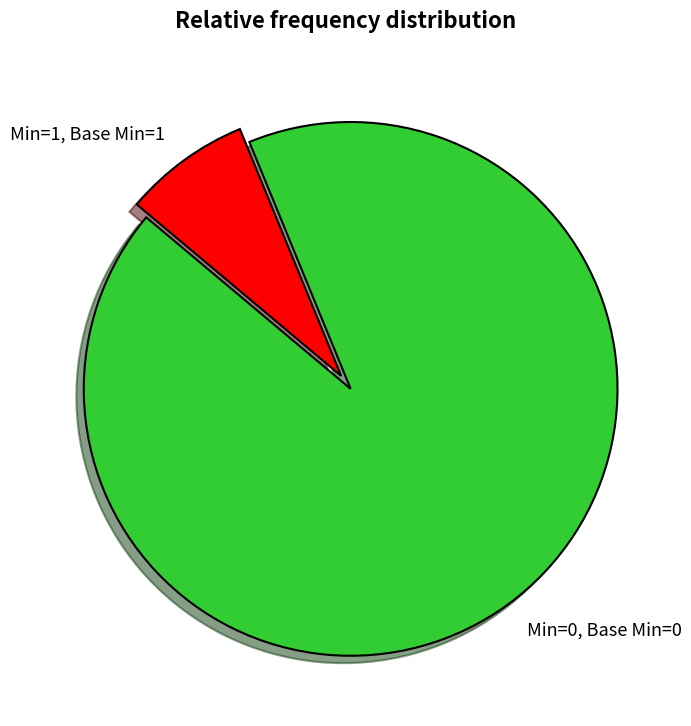

Does any single category account for the majority?

Yes